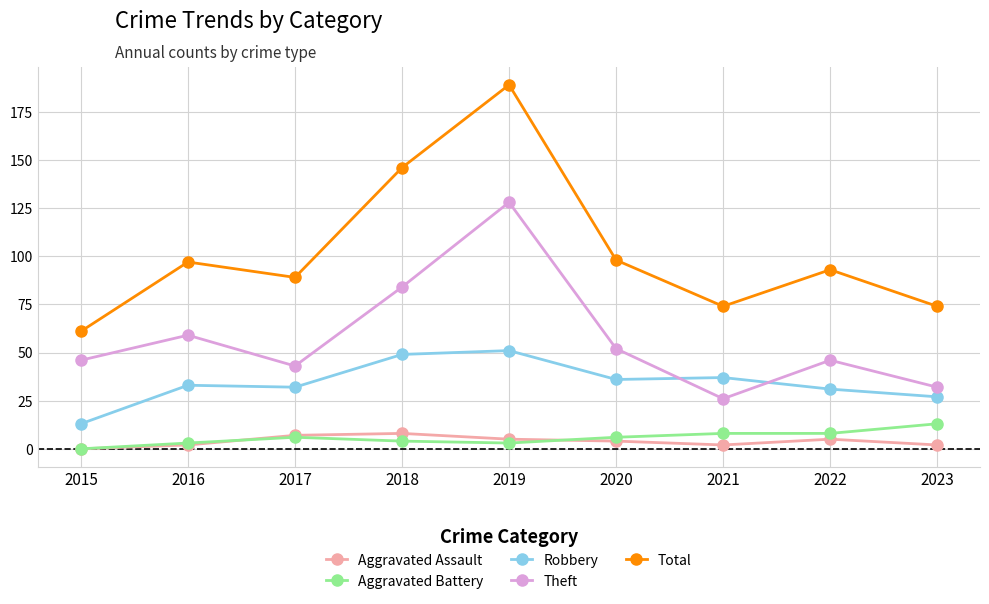

Where is the first local minimum for Total?

2017